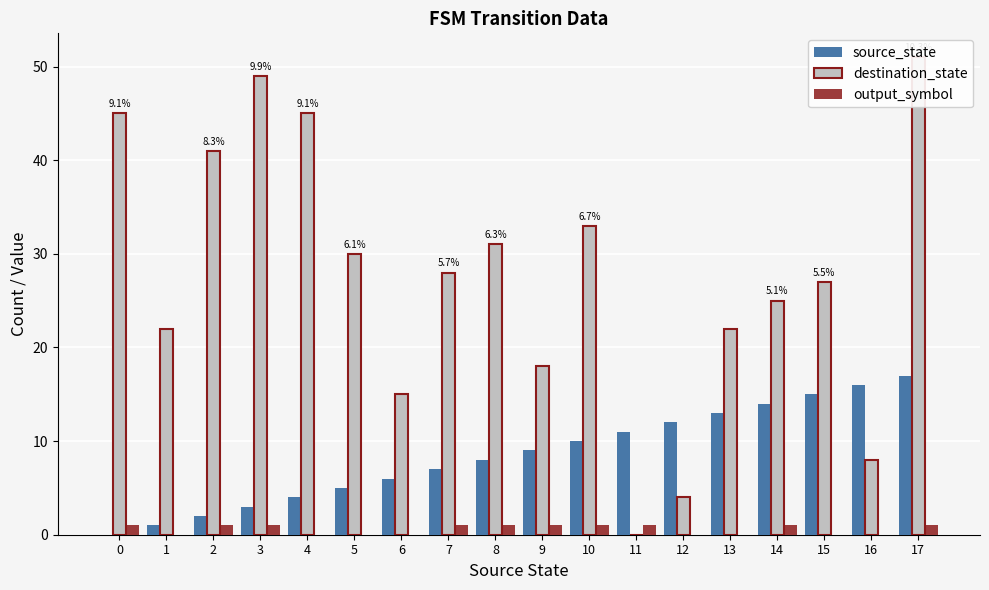

What is the highest value of the destination_state series?

51